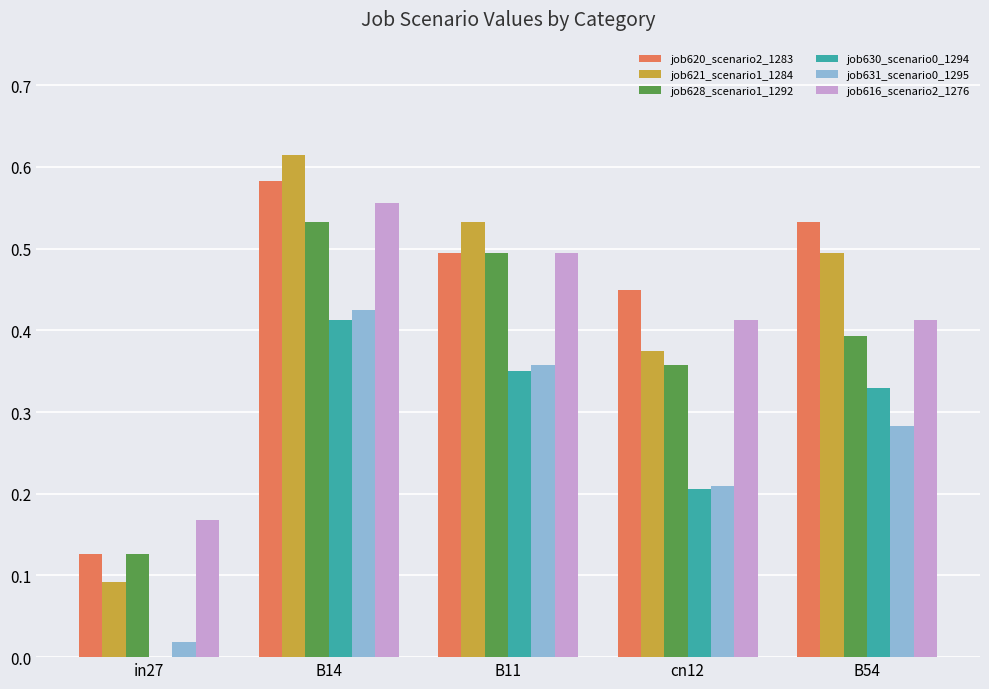

Is it true that job620_scenario2_1283 equals 0.5 at B11?

True